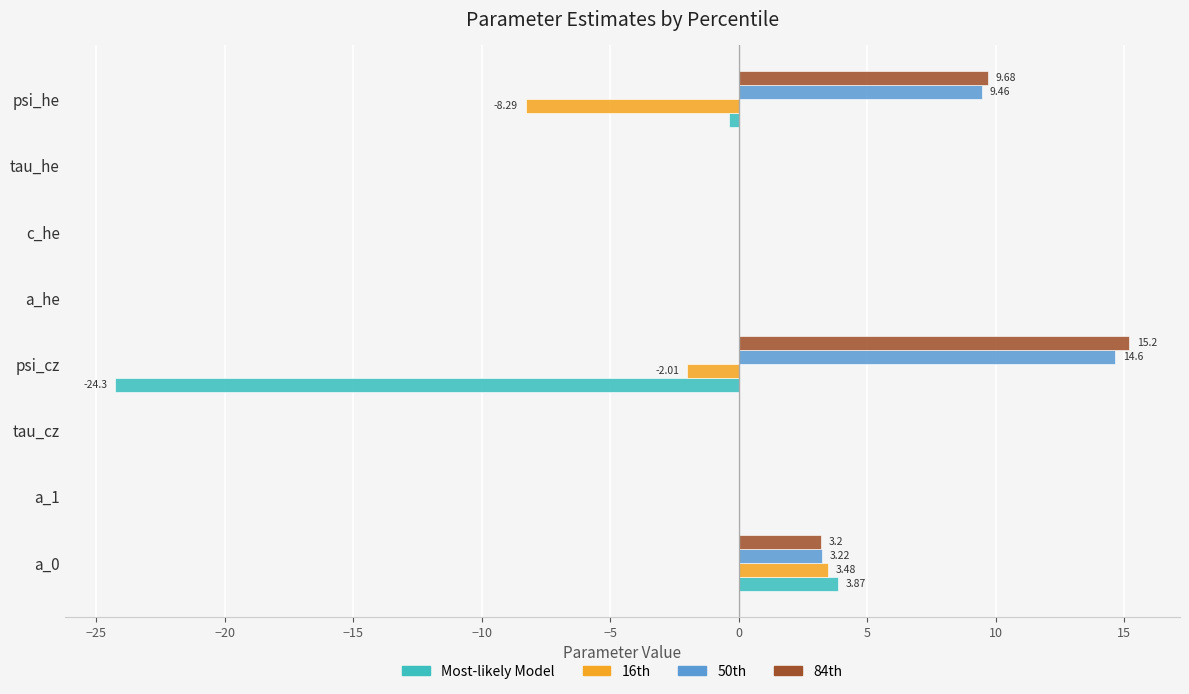

Which series changed the most between psi_cz and tau_he?

Most-likely Model